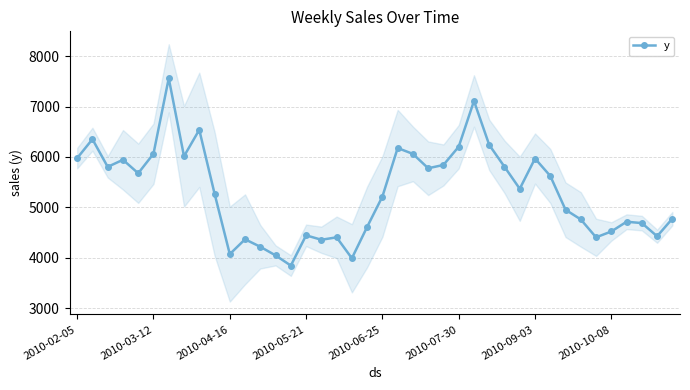

How many values in the y series are below 5369?

20